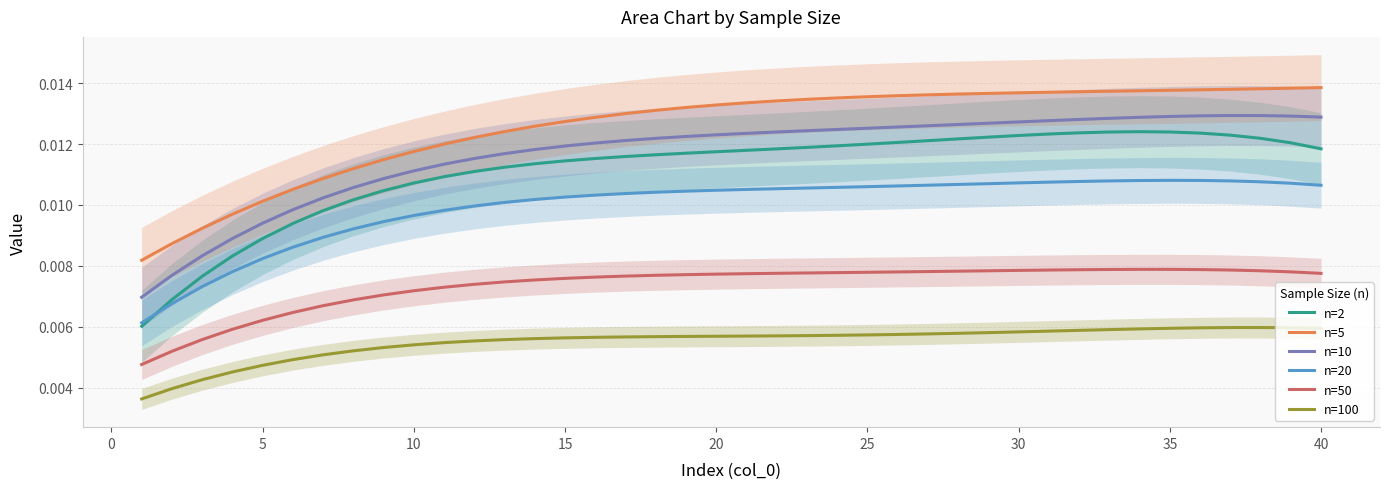

How many lines are shown in the chart?

6